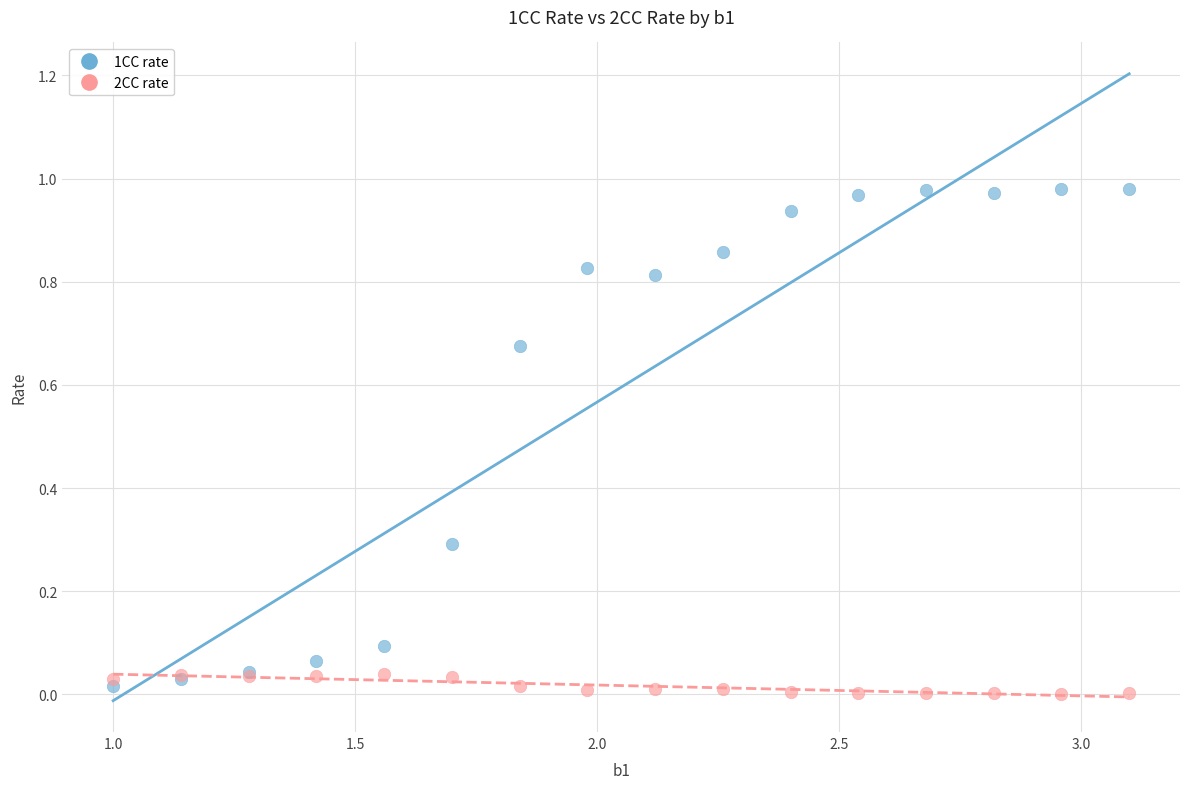

Which series has the largest Y range (max minus min)?

1CC rate